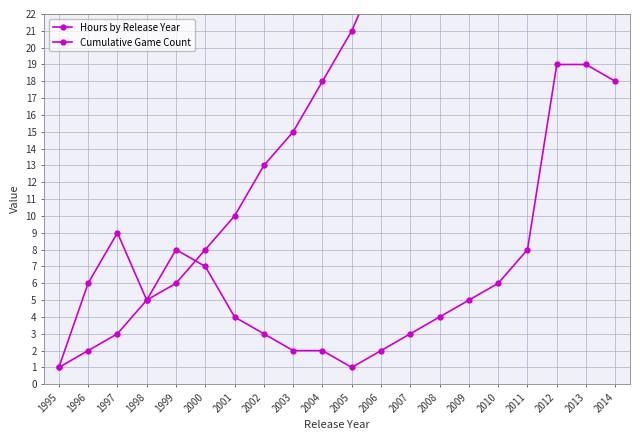

Which category has the highest value across all series?

2014